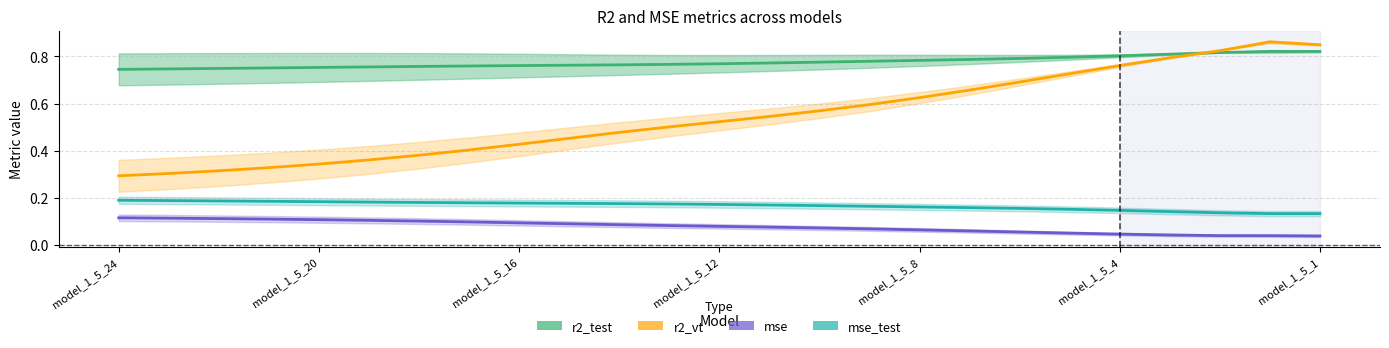

Which has a higher value, model_1_5_23 or model_1_5_16?

model_1_5_16